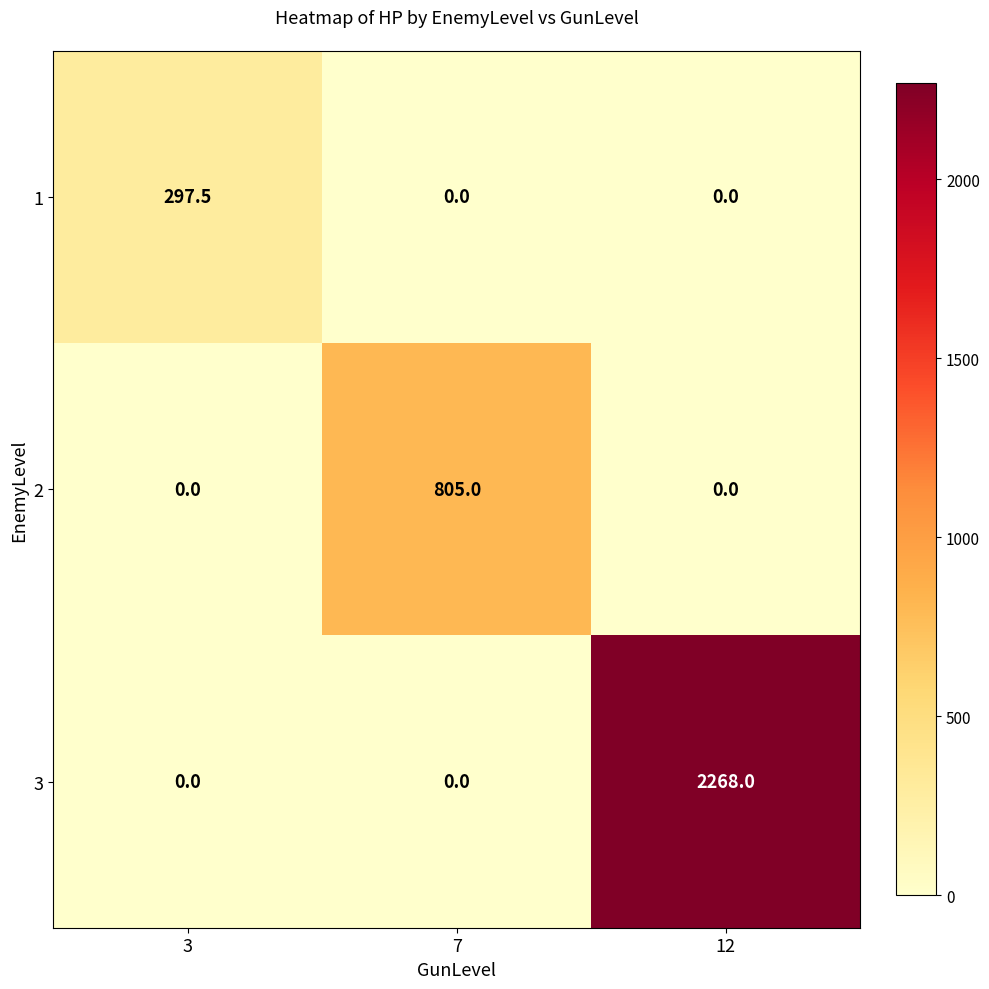

Which category has the highest value in the 1 series?

3